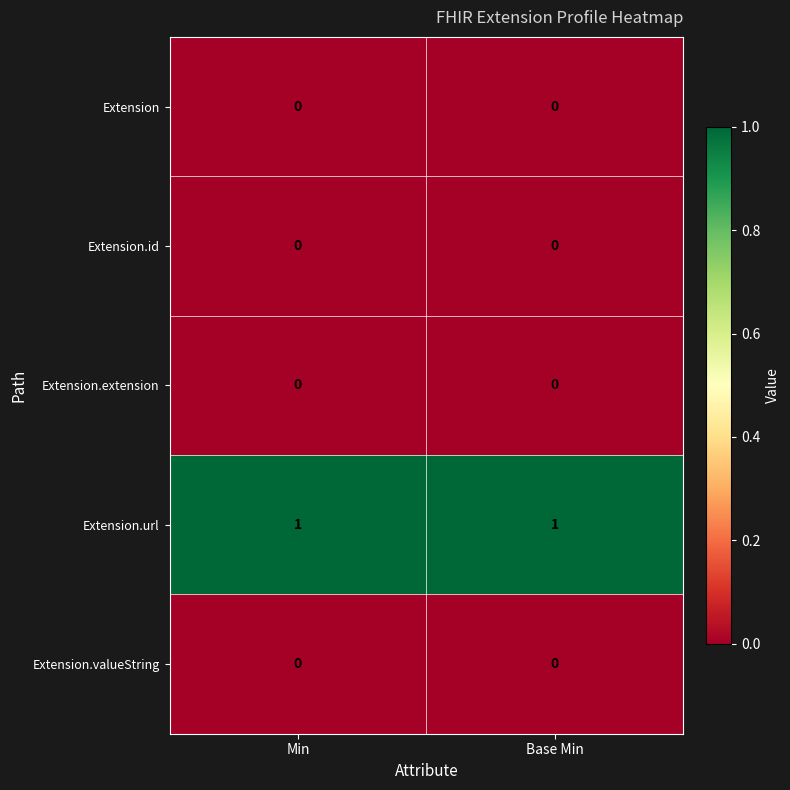

Is it true that Extension.id equals 0 at Base Min?

True